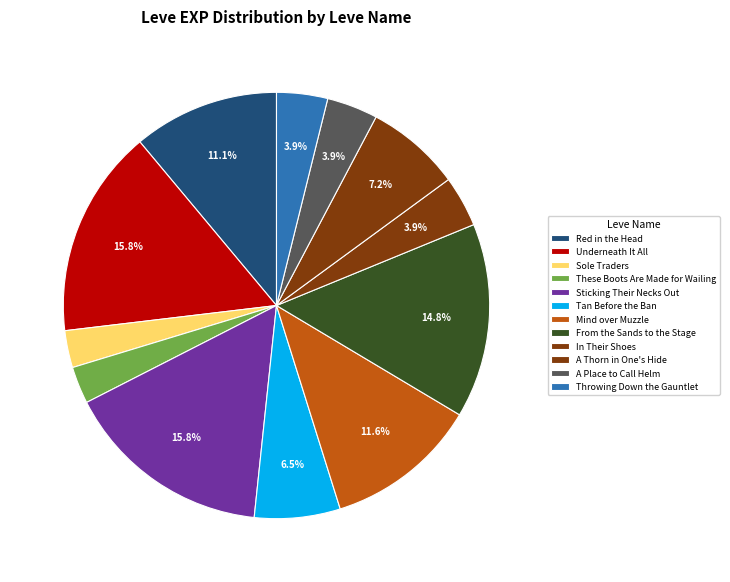

Do Underneath It All and Tan Before the Ban together represent more than half of the pie?

No